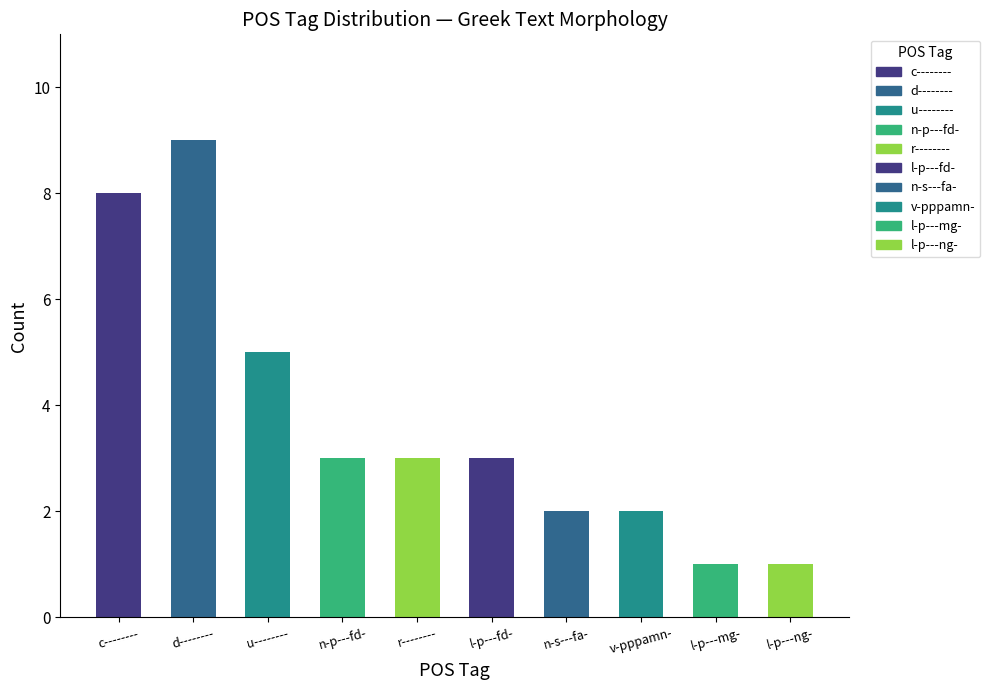

Between n-s---fa- and u--------, which is larger?

u--------